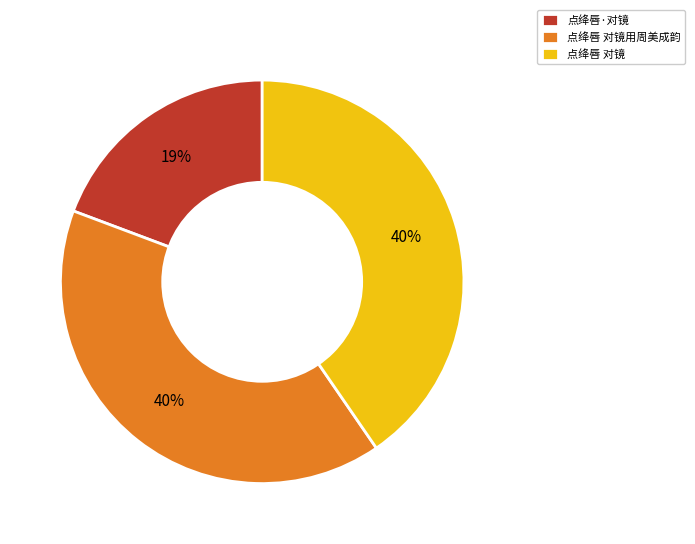

Is there a majority slice in this chart?

No